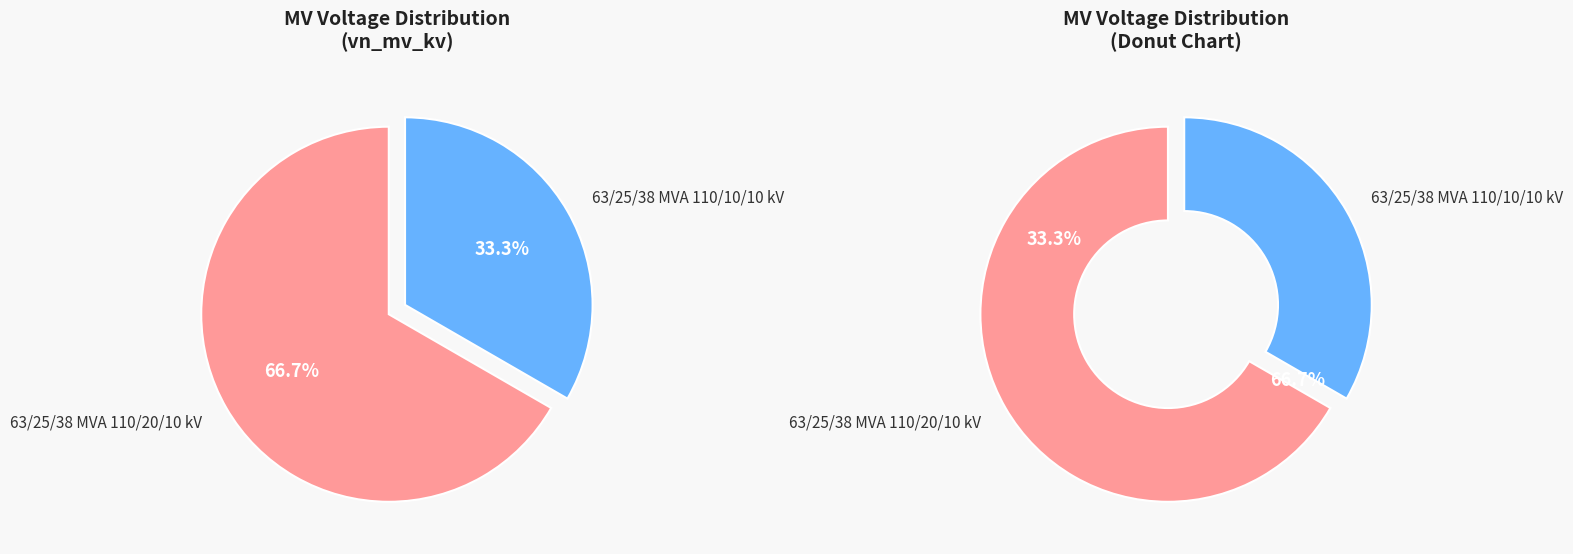

Which slice is the smallest?

63/25/38 MVA 110/10/10 kV